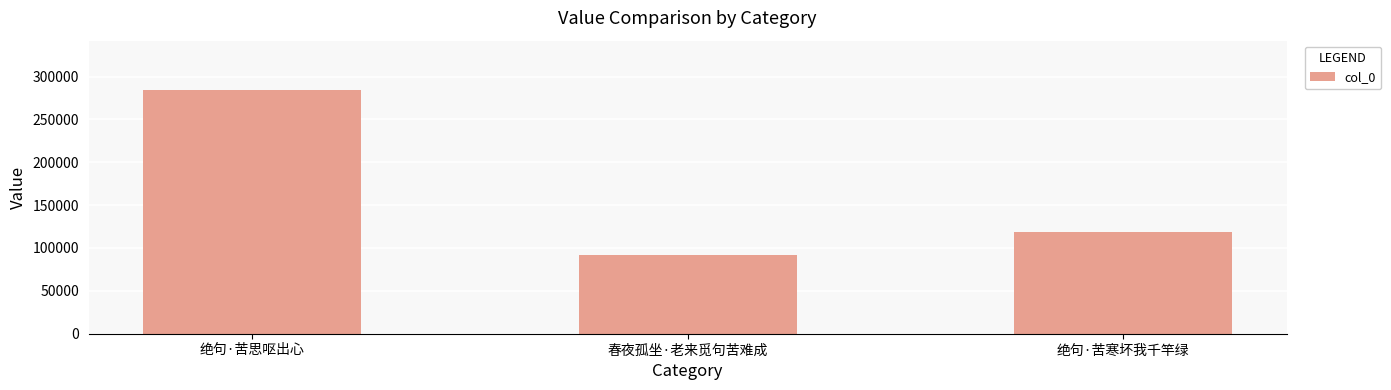

How many series are shown in this chart?

1